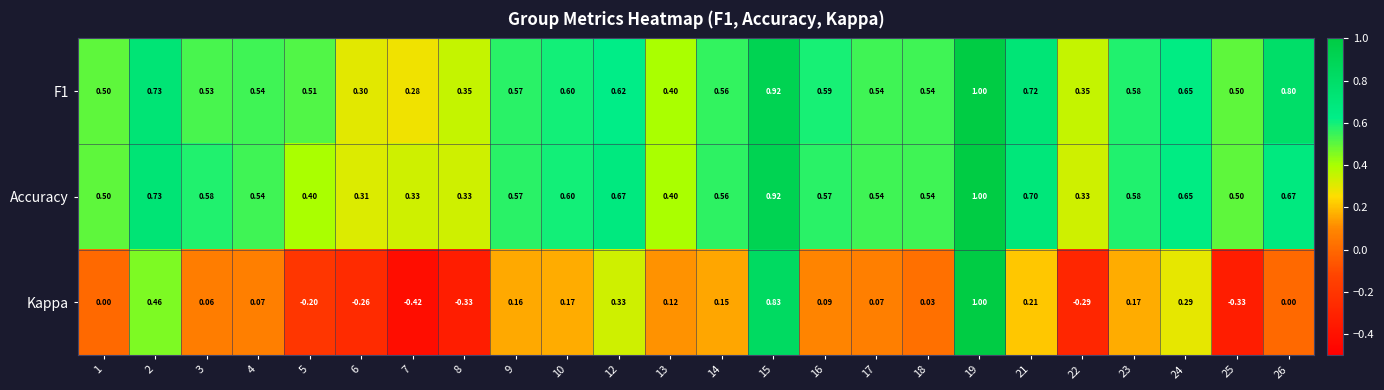

Which series has the widest spread of values?

Kappa